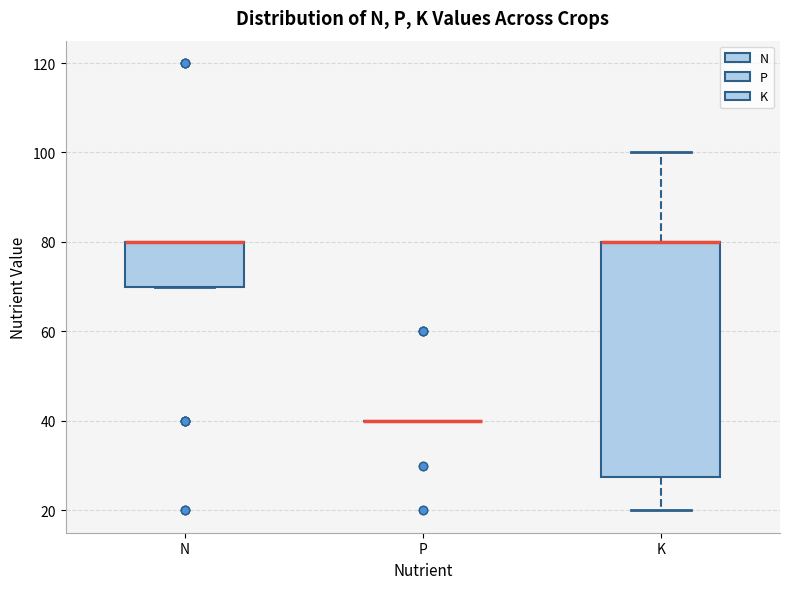

Comparing the boxes themselves (not the whiskers), which one is the tallest?

K